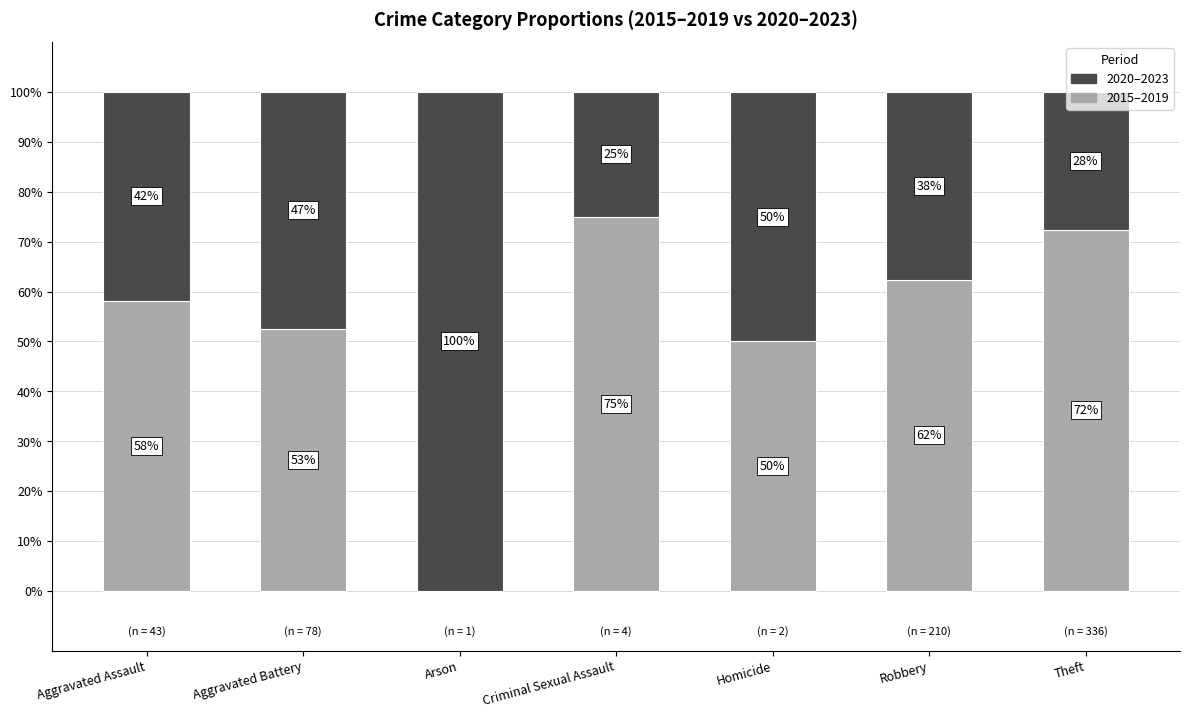

What is the maximum value for 2015–2019?

75.0